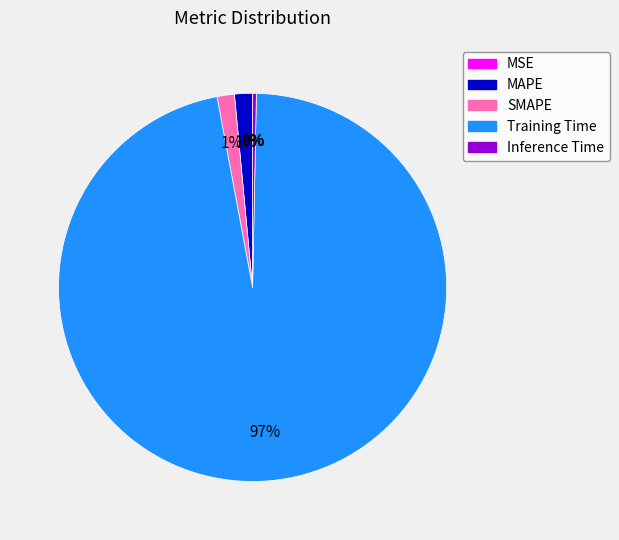

Combined, do Inference Time and SMAPE account for over 50%?

No